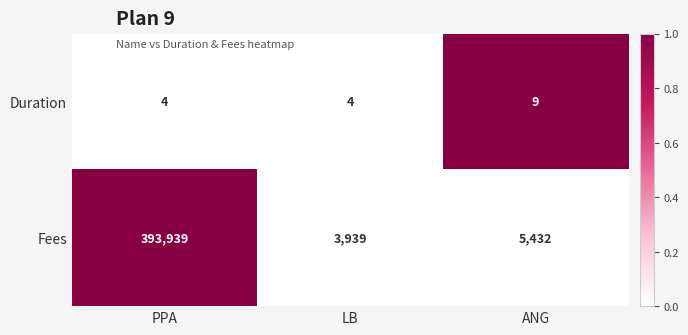

What is the difference between the maximum and minimum values in the Duration series?

5